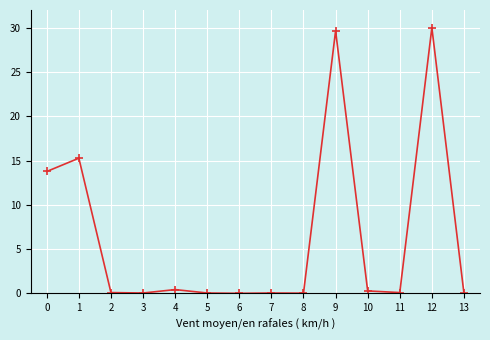

What is the greatest value displayed?

30.0